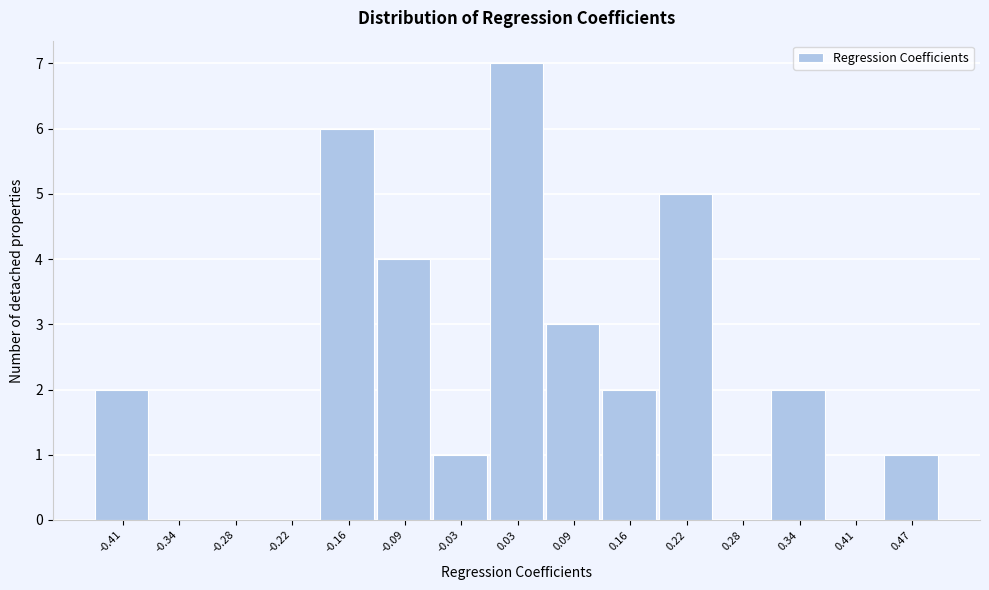

Reading left to right, list every bar in this chart as the range it spans on the x-axis followed by its height. Neither the bar edges nor the heights are printed on the chart, so give them approximately, as read against the axes.

-0.44 to -0.37: 2
-0.37 to -0.31: 0
-0.31 to -0.25: 0
-0.25 to -0.19: 0
-0.19 to -0.13: 6
-0.13 to -0.06: 4
-0.06 to 0.00: 1
0.00 to 0.06: 7
0.06 to 0.12: 3
0.12 to 0.19: 2
0.19 to 0.25: 5
0.25 to 0.31: 0
0.31 to 0.37: 2
0.37 to 0.44: 0
0.44 to 0.50: 1